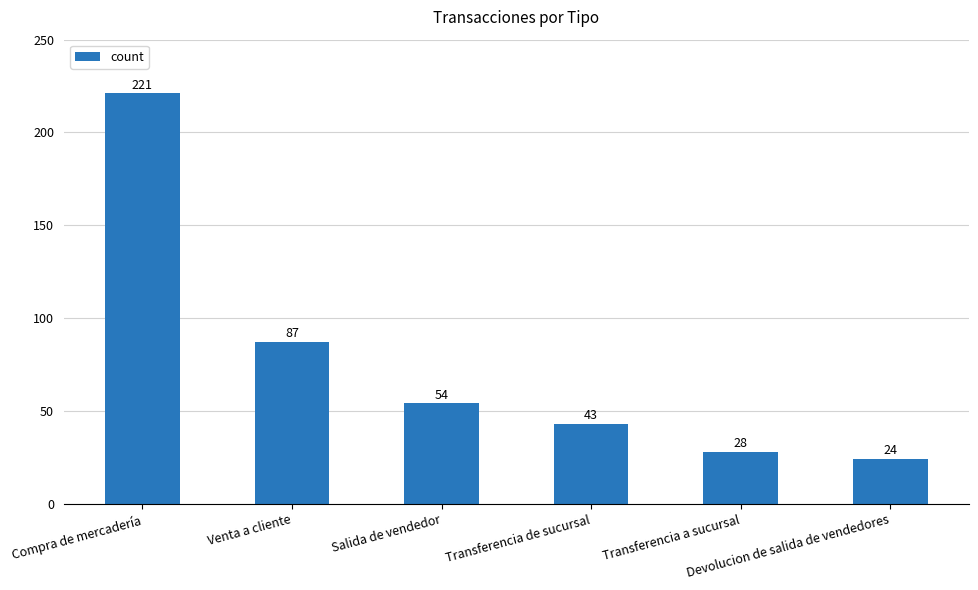

Which label corresponds to the largest value in the chart?

Compra de mercadería